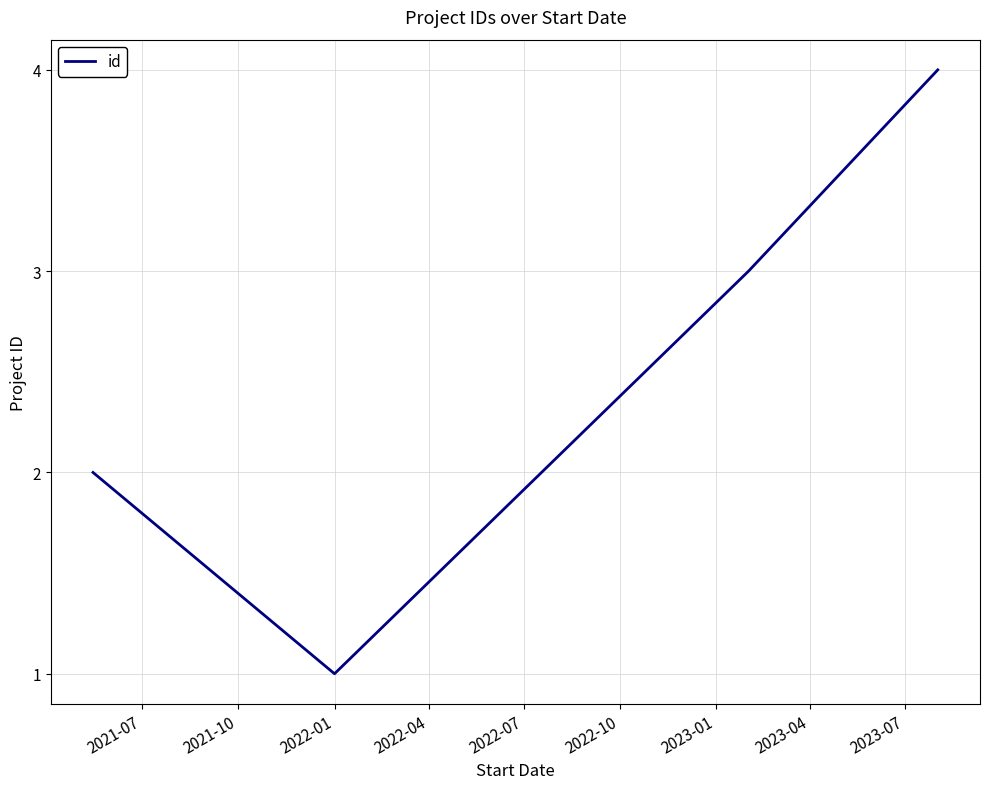

True or false: the data has more than 2 interior local peaks.

False